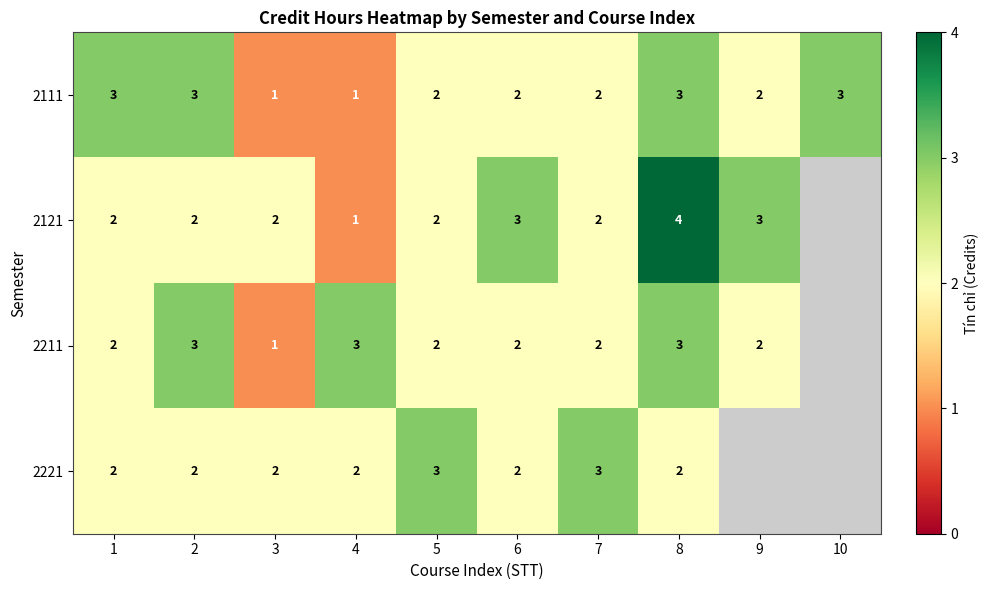

What is the spread (max minus min) of values at 4?

2